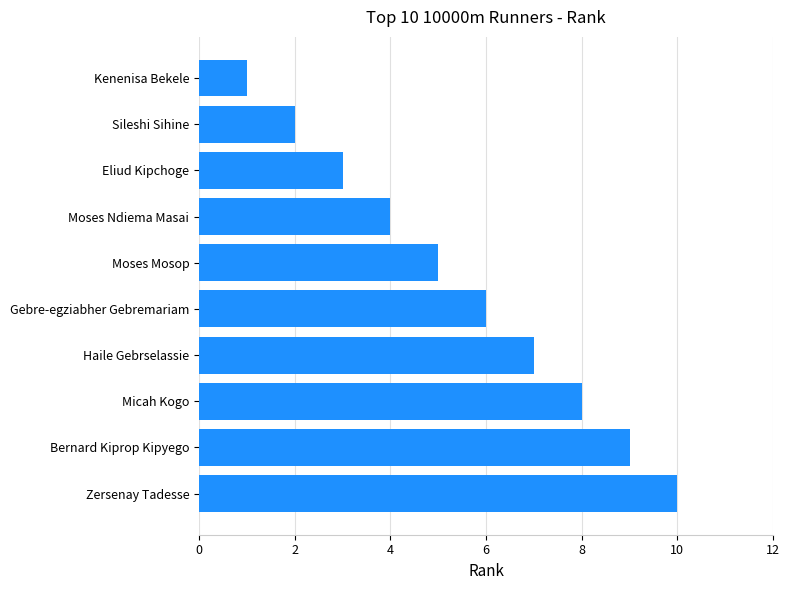

How many values are between 3 and 8?

6